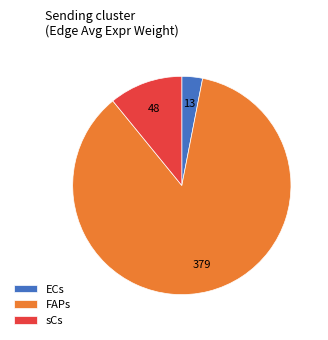

What is the majority slice?

FAPs